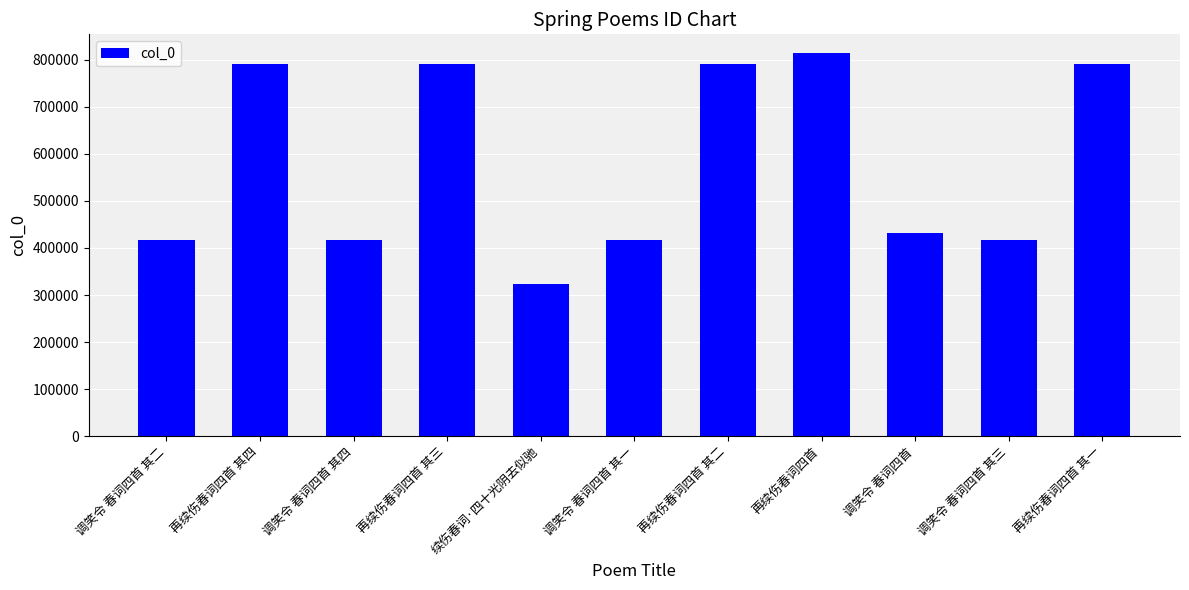

How many values are below 432853?

5